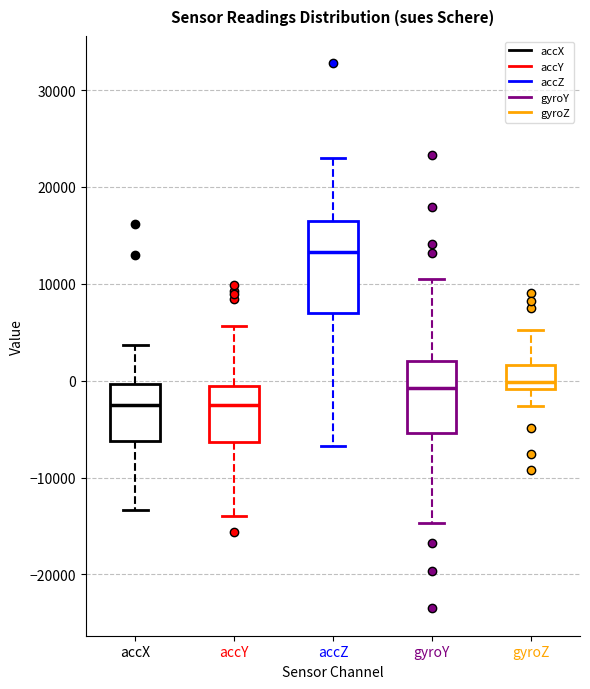

Comparing the boxes themselves (not the whiskers), which one is the tallest?

accZ